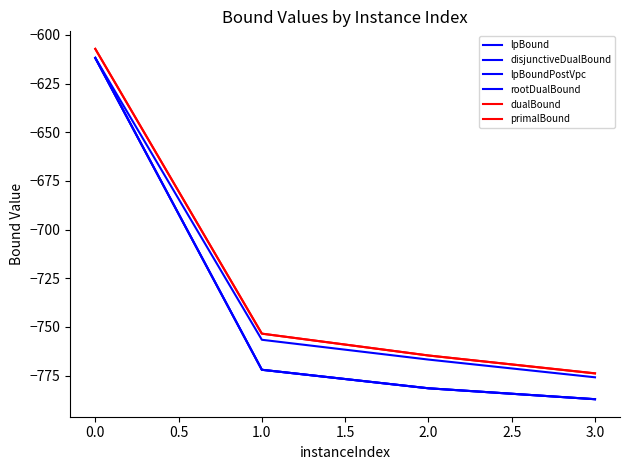

Is this an area chart (filled region under the line)?

No